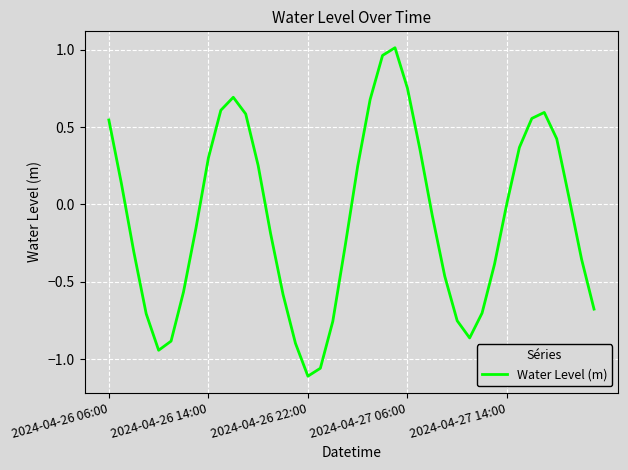

What is the difference between the maximum and minimum values?

2.1